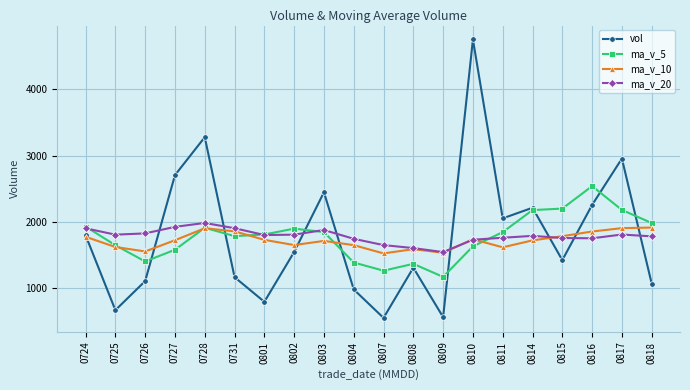

Which series ends up on top after the final intersection of vol and ma_v_20?

ma_v_20